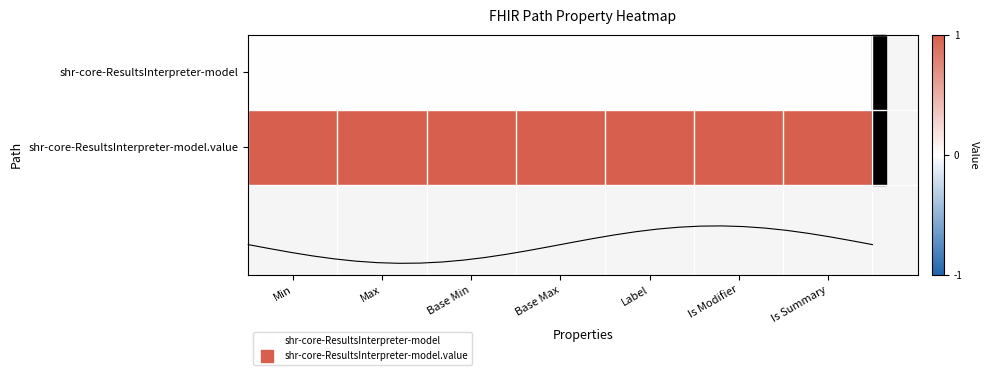

What is the approximate value of shr-core-ResultsInterpreter-model.value at Base Max?

1